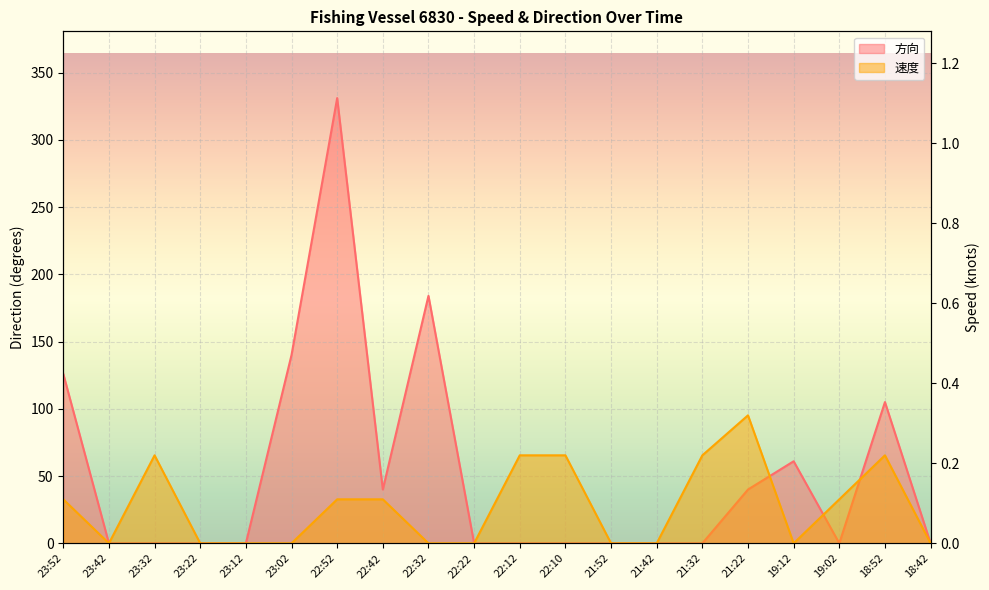

What is the difference between the second highest and minimum values in the 速度 series?

0.2